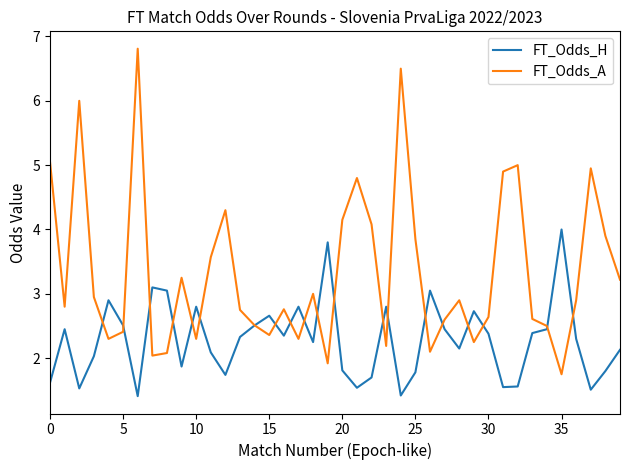

Which series has the largest range (max minus min)?

FT_Odds_A